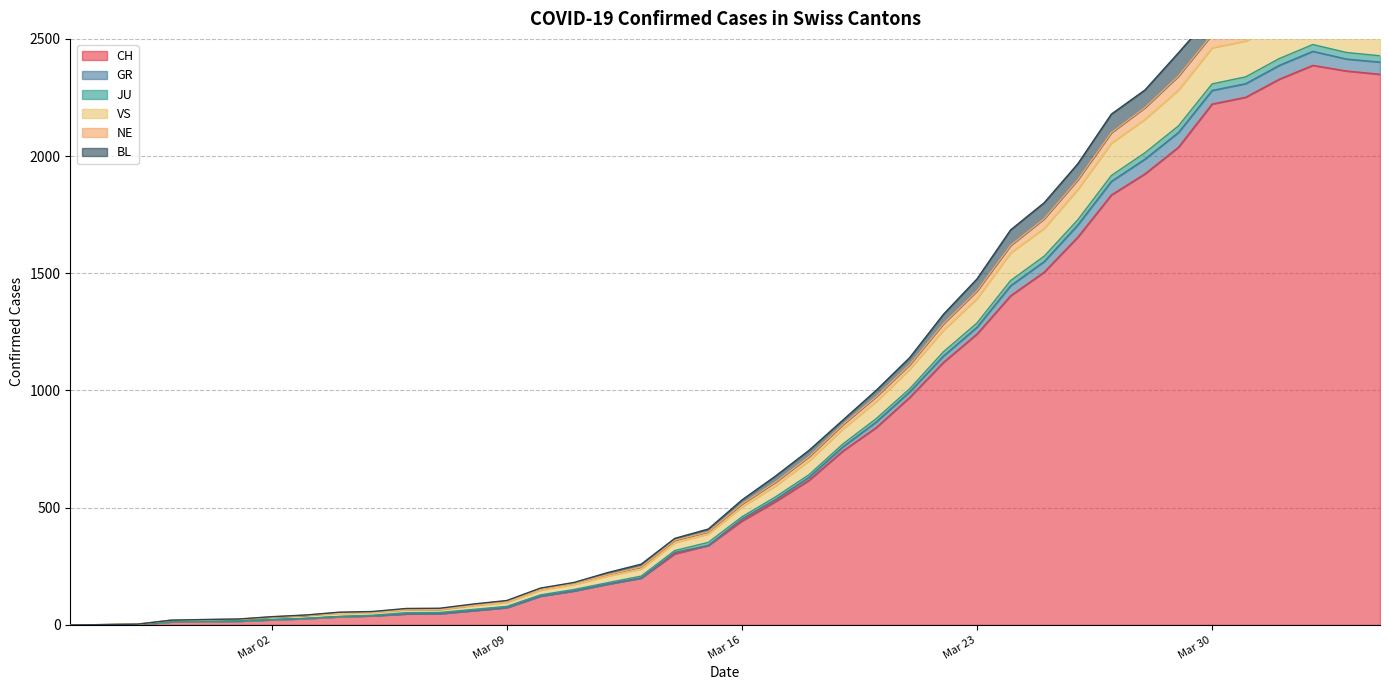

What is the difference between the maximum and minimum values in the BL series?

2447